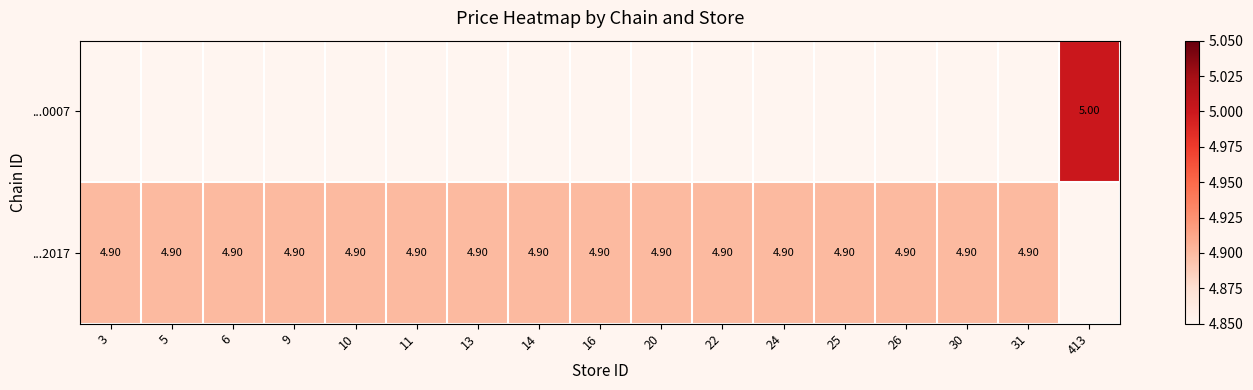

What is the minimum value for ...2017?

4.9